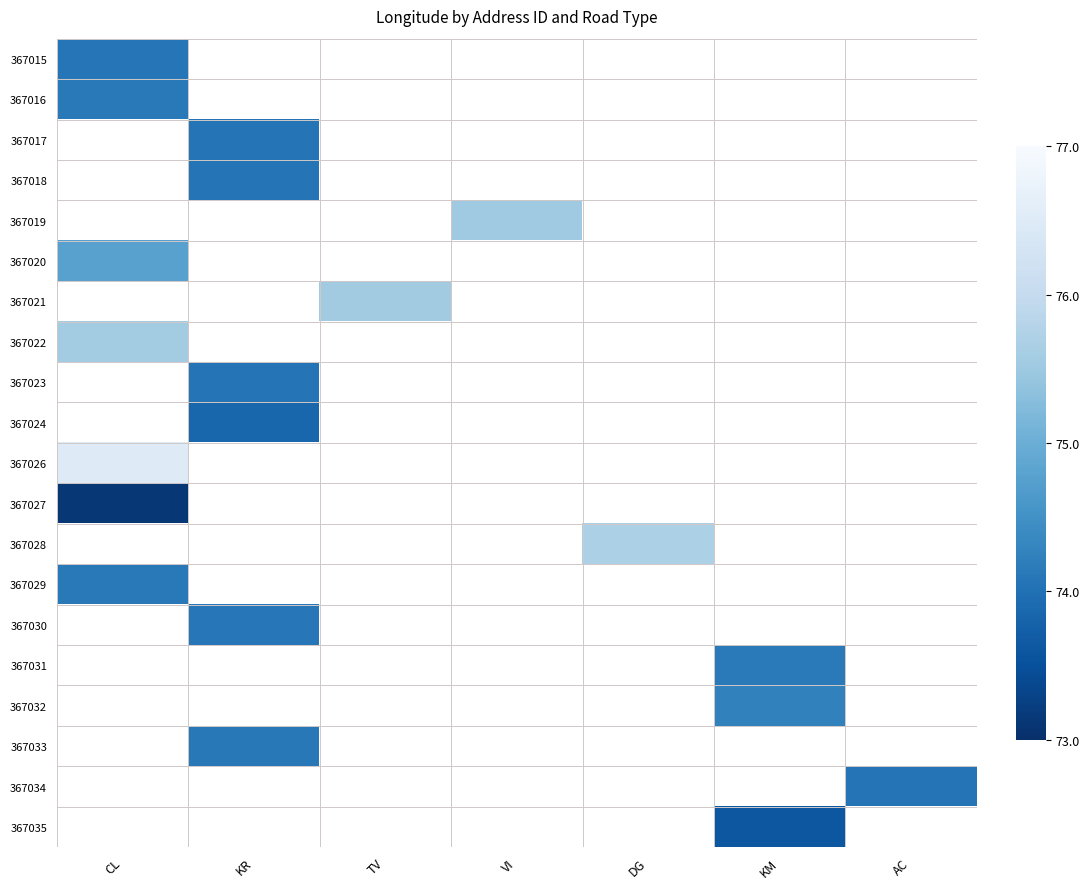

How many series are shown in this chart?

20